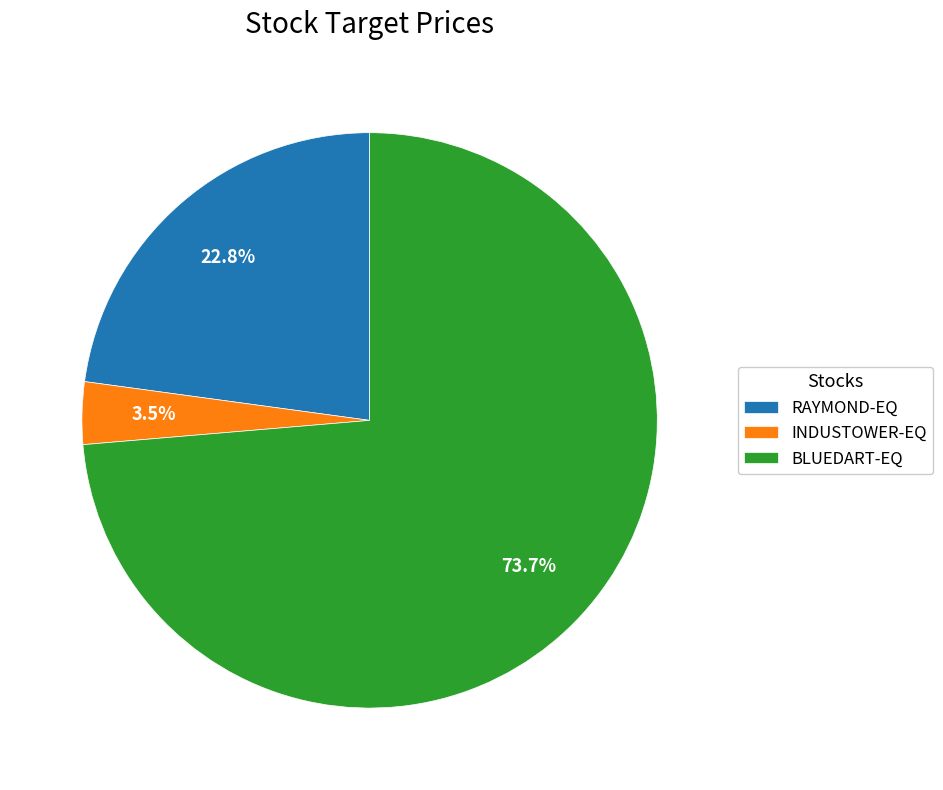

To the nearest percent, what is the combined percentage of RAYMOND-EQ and INDUSTOWER-EQ?

26%